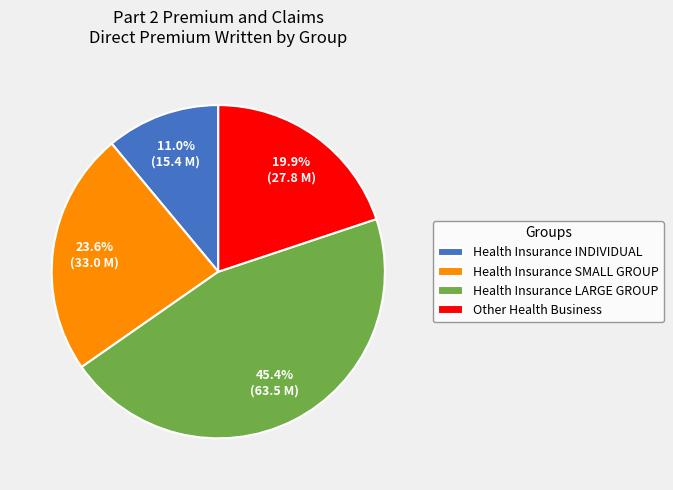

Do Other Health Business and Health Insurance LARGE GROUP together represent more than half of the pie?

Yes